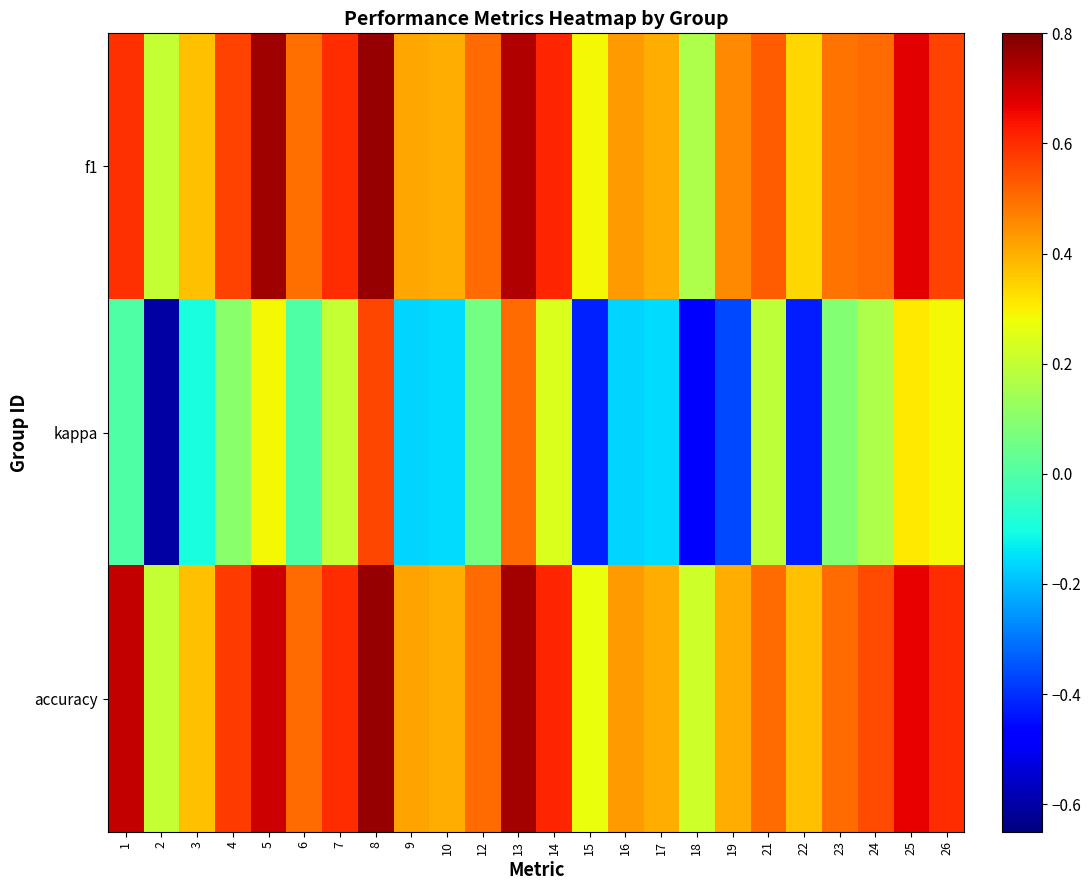

What is the spread (max minus min) of values at 24?

0.4